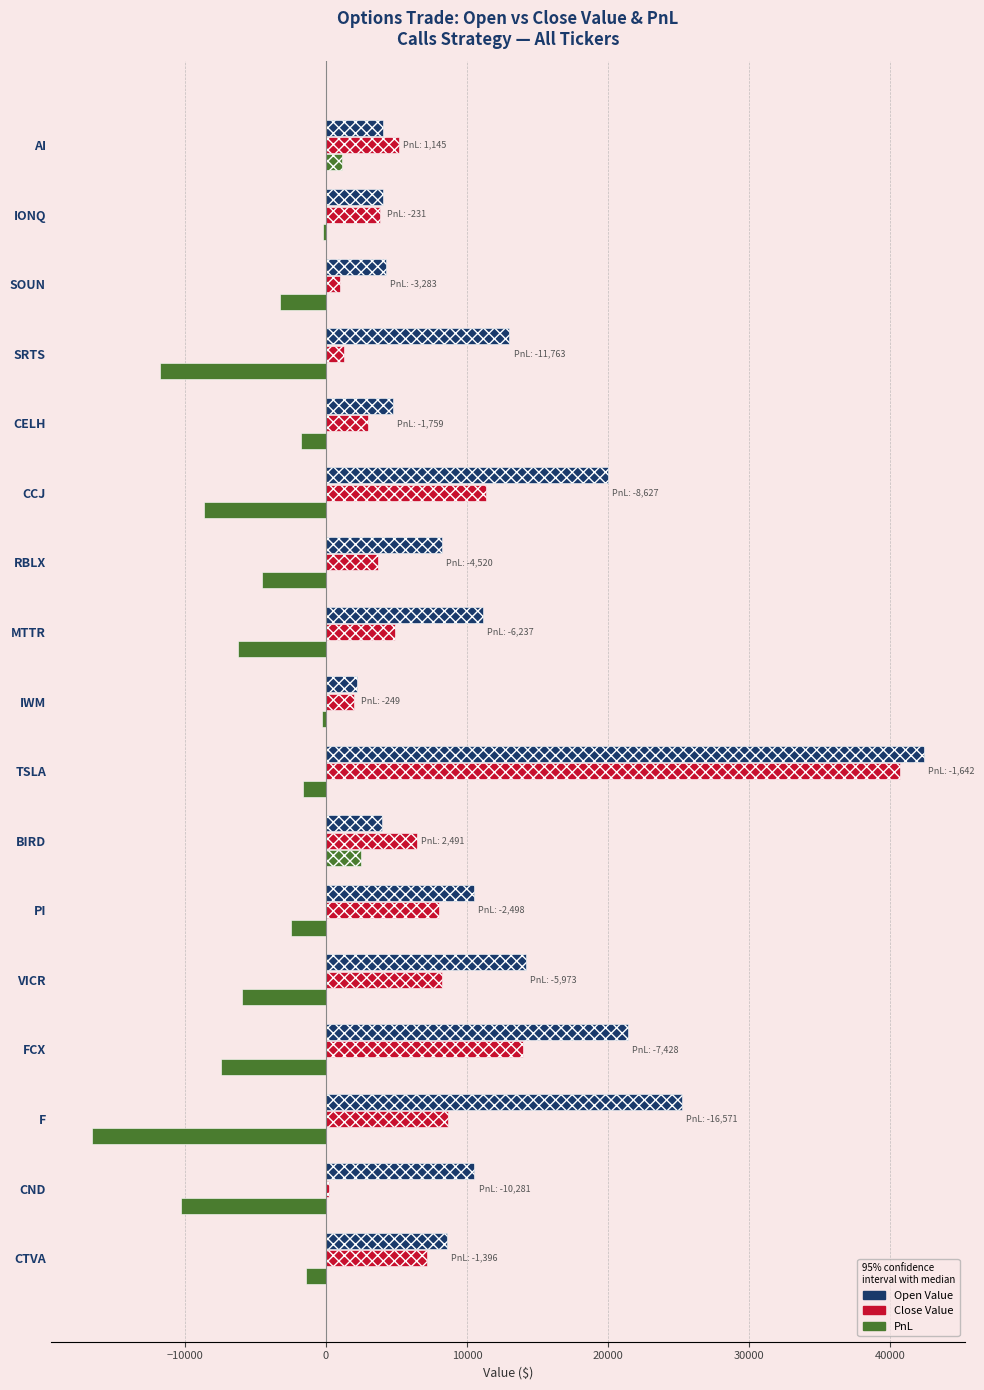

At which category is the sum across all series the highest?

TSLA